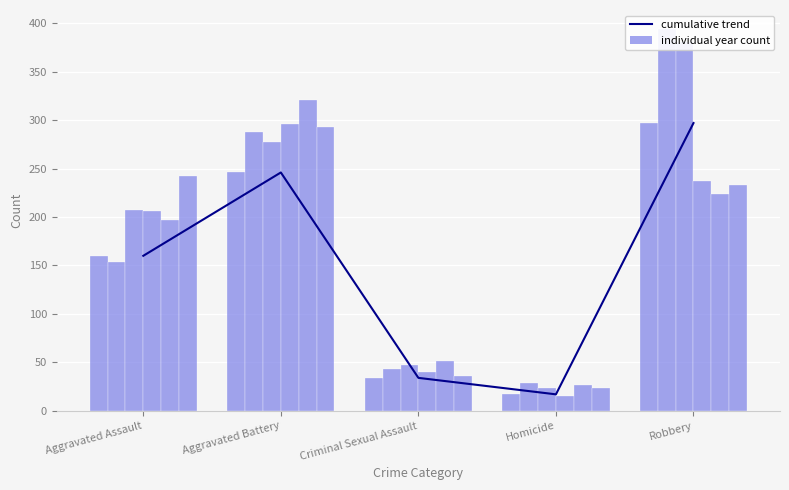

How many categories are shown in the chart?

5